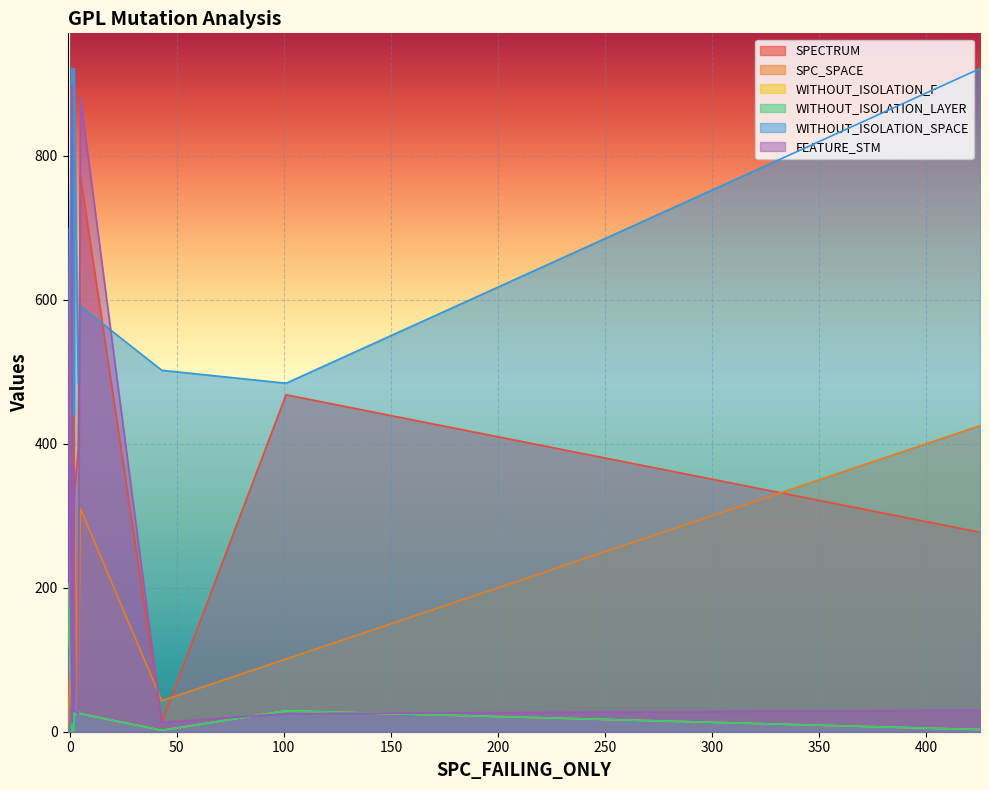

Which has a higher value, 2 or 5?

5